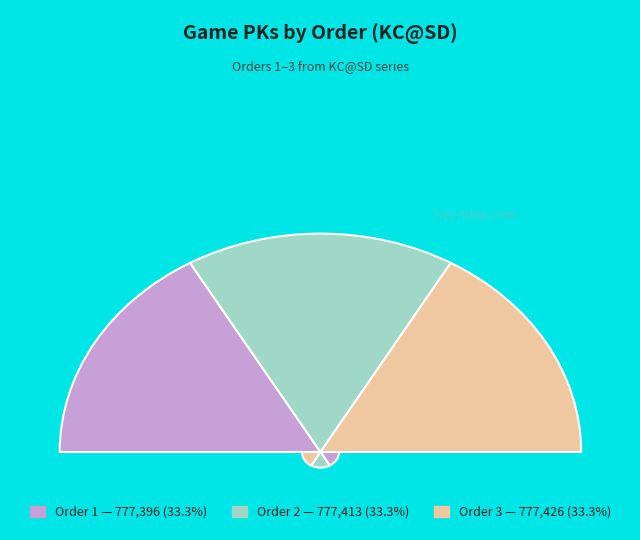

To the nearest percent, what percentage of the pie is 1?

33%